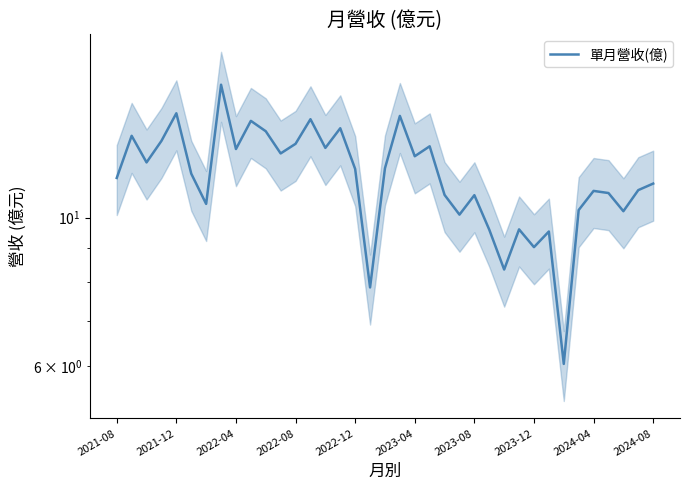

Reading left to right, list all the values displayed in this chart.

11.5	13.2	12.1	13.0	14.3	11.6	10.5	15.8	12.7	13.9	13.5	12.5	12.9	14.0	12.7	13.6	11.8	7.9	11.8	14.2	12.3	12.8	10.8	10.1	10.8	9.6	8.4	9.6	9.0	9.5	6.0	10.3	11.0	10.9	10.2	11.0	11.2